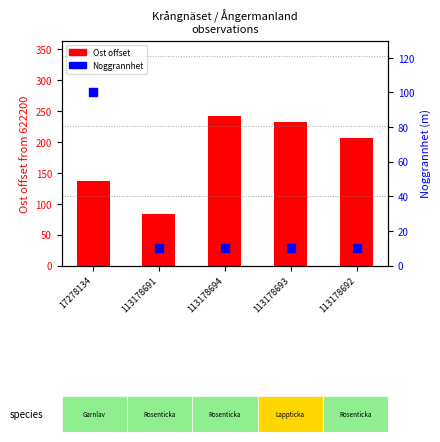

Which series reaches the maximum Y coordinate?

Ost offset (m)